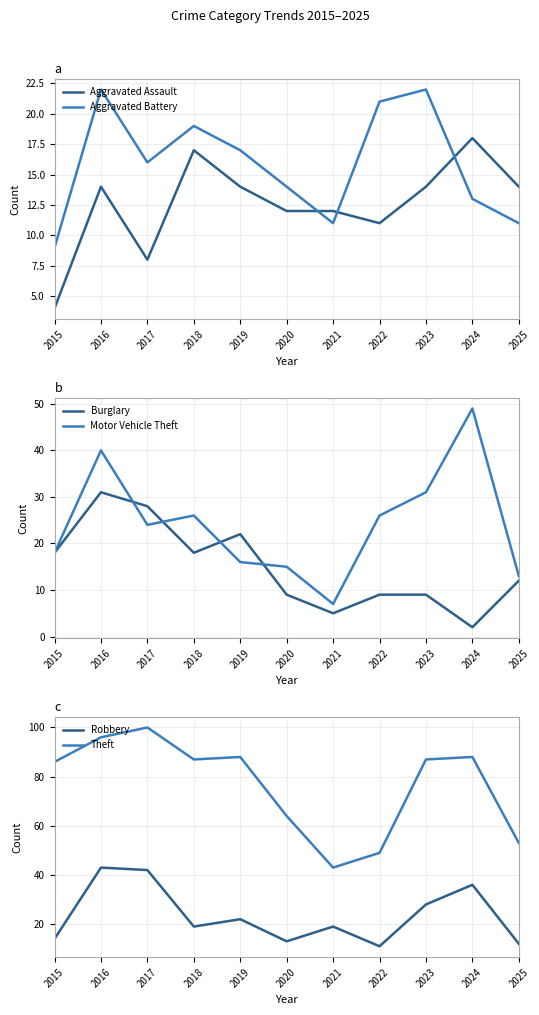

What value does the Burglary series have at 2015?

18